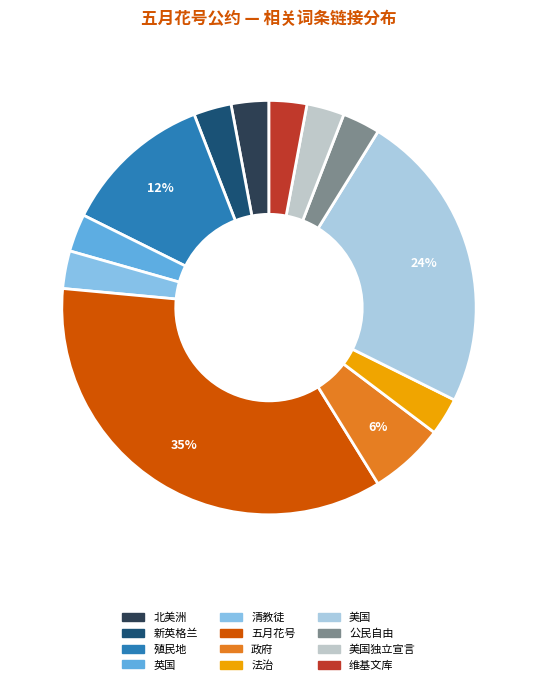

To the nearest percent, what is the difference between the largest and smallest slice percentages?

32%